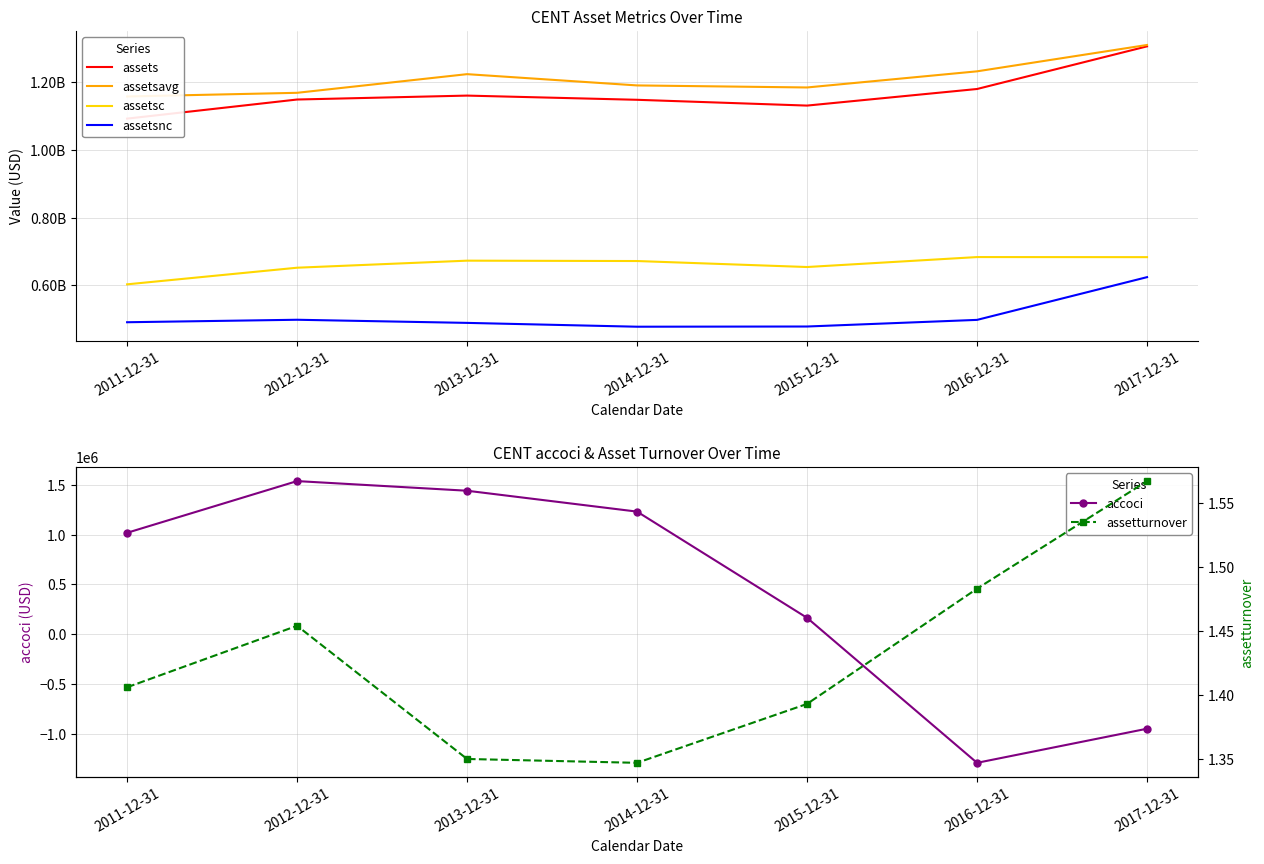

True or false: assets and accoci cross at least once.

False